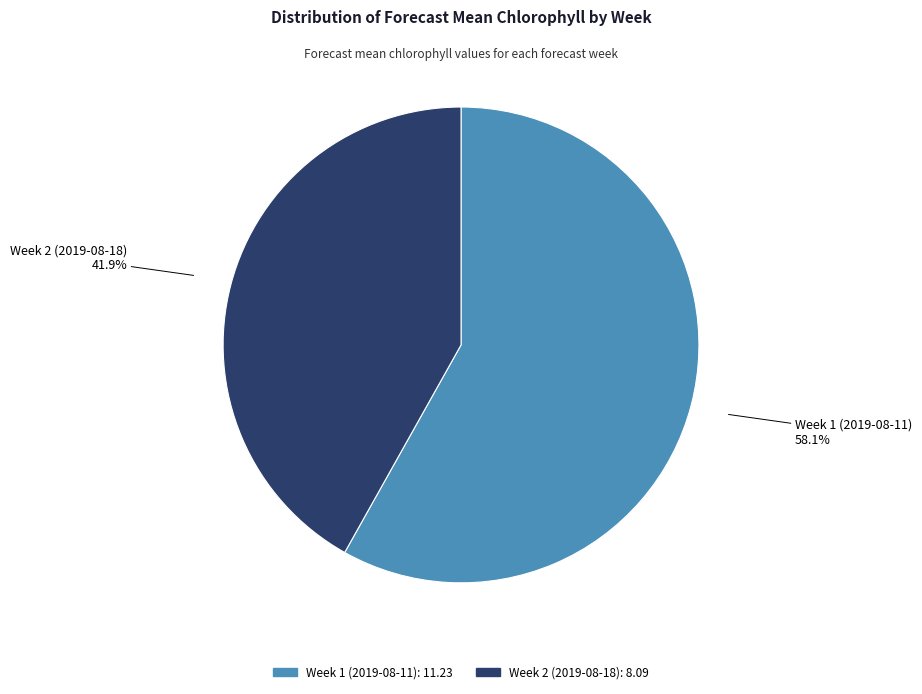

What is the largest slice in the pie chart?

Week 1 (2019-08-11)